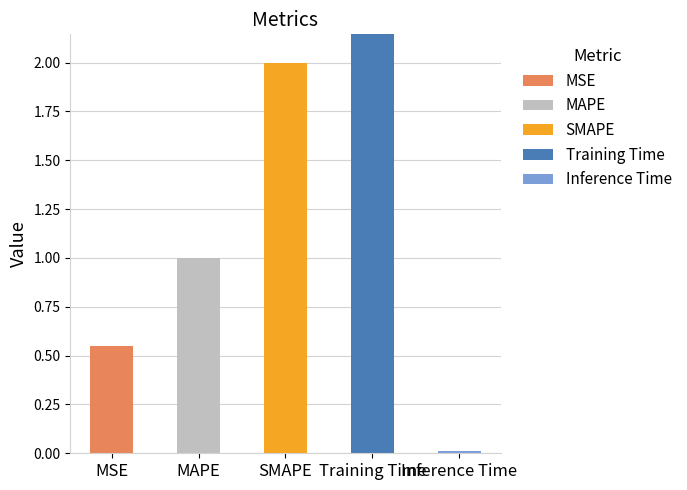

At which label does MSE reach its peak?

MSE